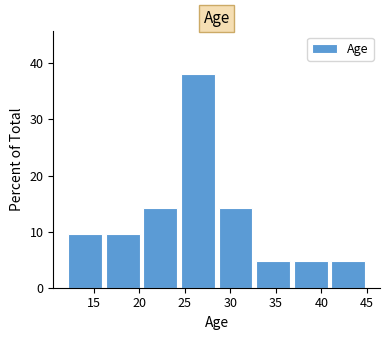

Reading left to right, transcribe this chart: for each bar, give the range it covers on the x-axis and its height. Neither the bar edges nor the heights are printed on the chart, so give them approximately, as read against the axes.

12.0 to 16.0: 10
16.0 to 20.5: 10
20.5 to 24.5: 14
24.5 to 28.5: 38
28.5 to 32.5: 14
32.5 to 37.0: 5
37.0 to 41.0: 5
41.0 to 45.0: 5